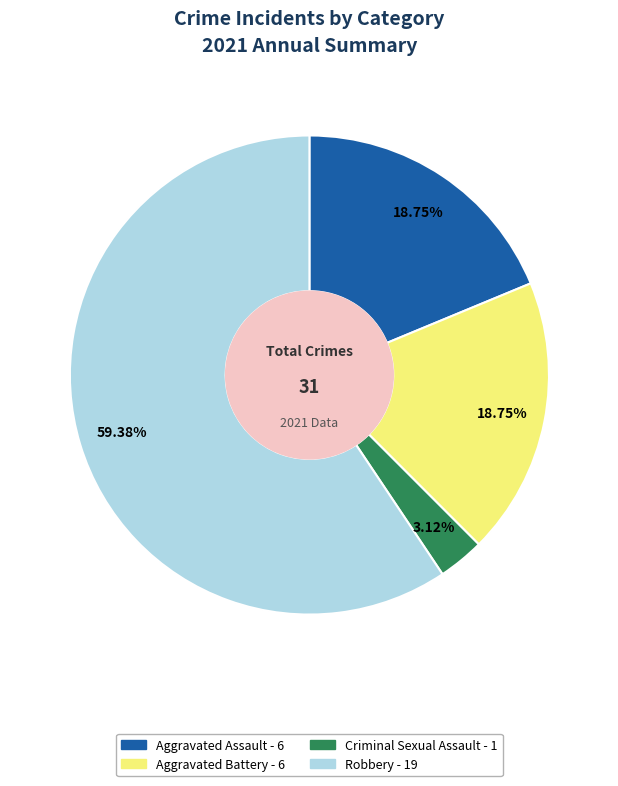

To the nearest percent, what is the average slice percentage?

25%